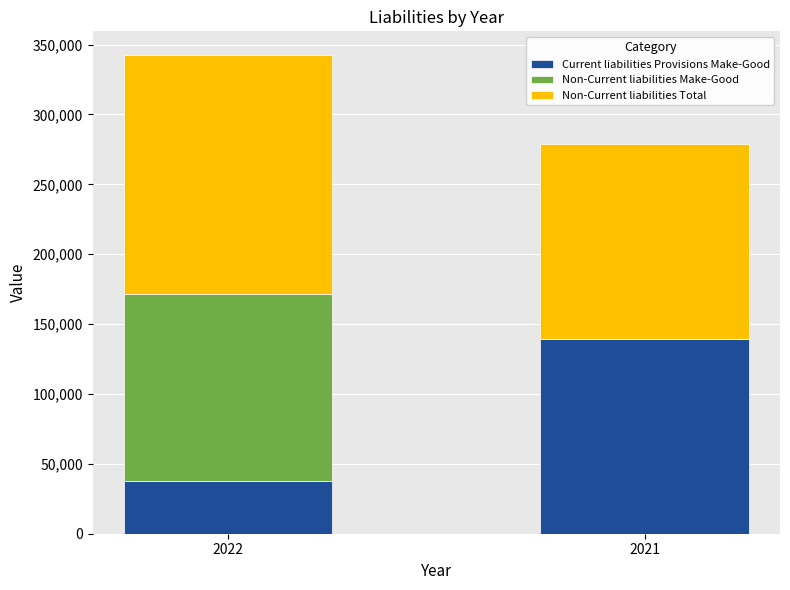

At which category is the sum across all series the highest?

2022